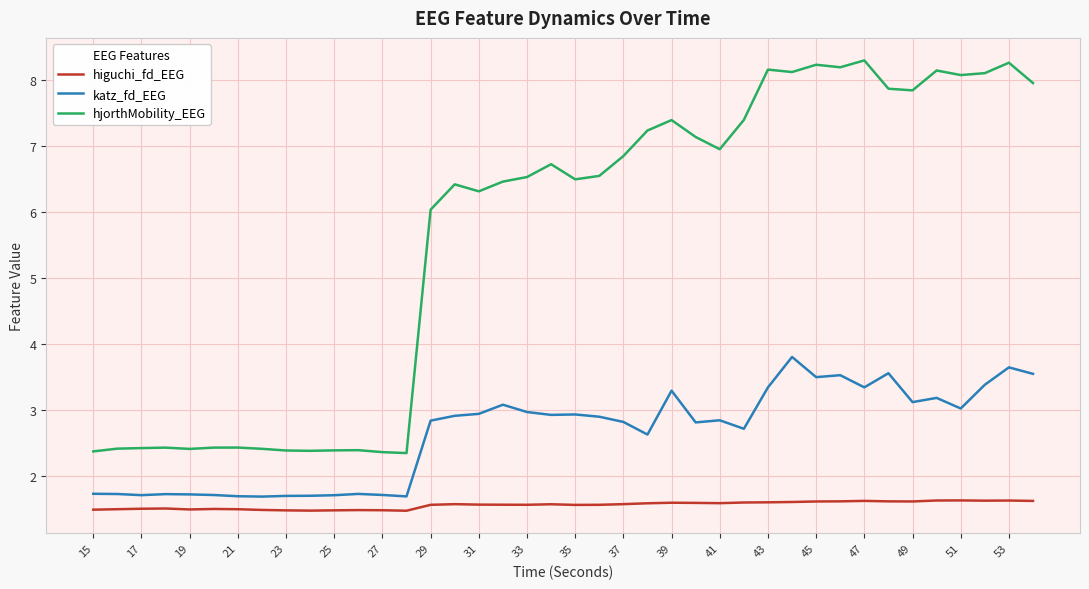

What is the difference between the maximum and minimum values in the hjorthMobility_EEG series?

5.9